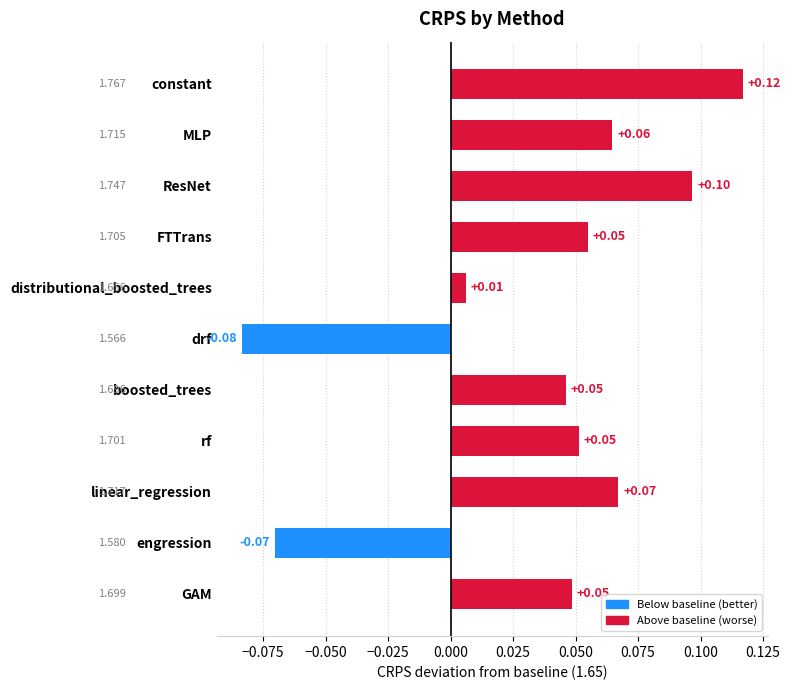

How many negative values are there?

2